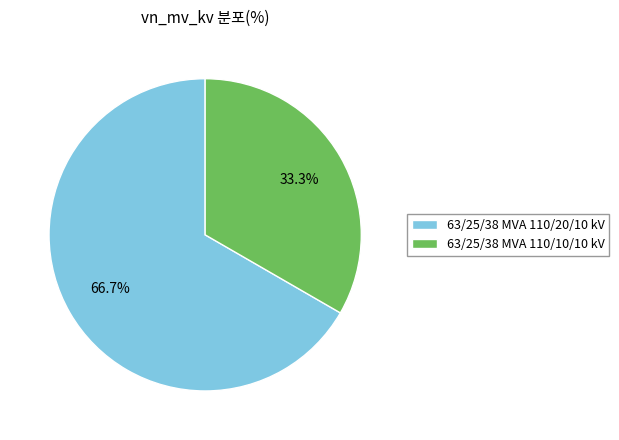

Which slice is the smallest?

63/25/38 MVA 110/10/10 kV